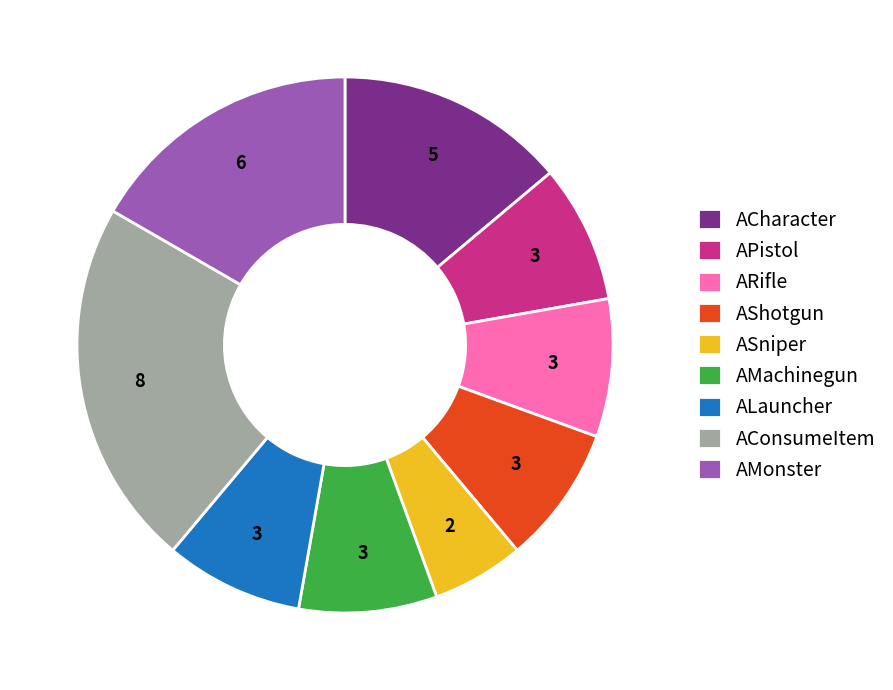

What is the ratio of the value at ALauncher to the value at ACharacter?

0.6